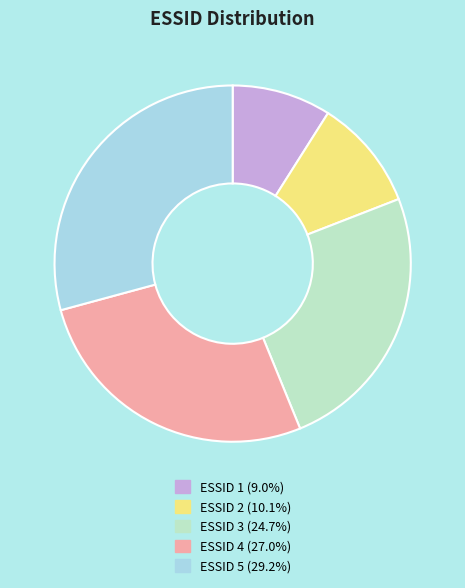

What is the ratio of the value at ESSID 1 (9.0%) to the value at ESSID 5 (29.2%)?

0.3